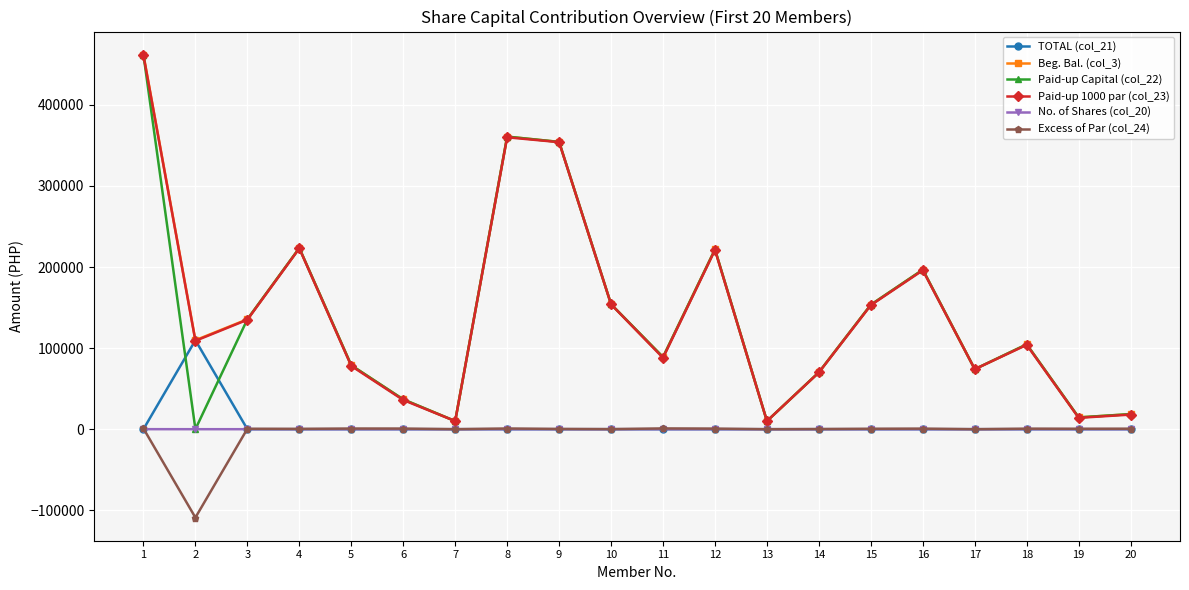

What is the difference between the highest and lowest values at 7?

10022.6